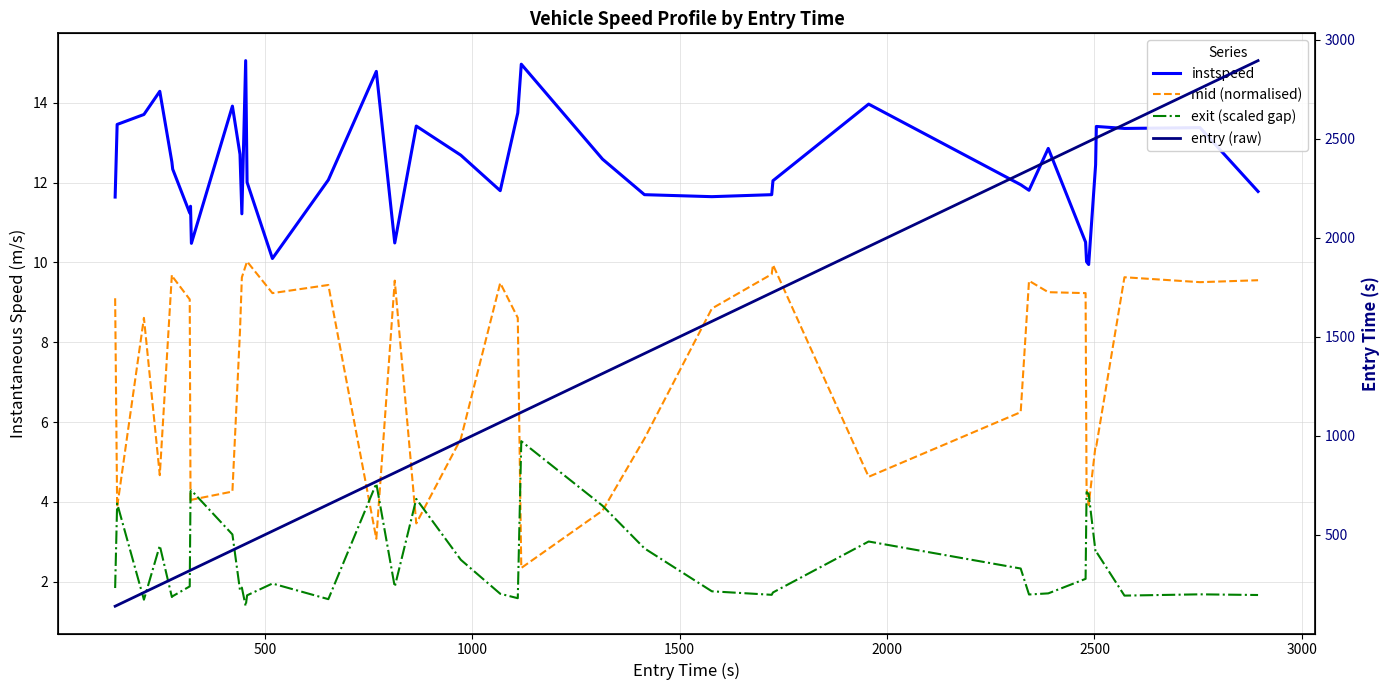

True or false: mid (normalised) has more than 2 points higher than both neighbors.

True